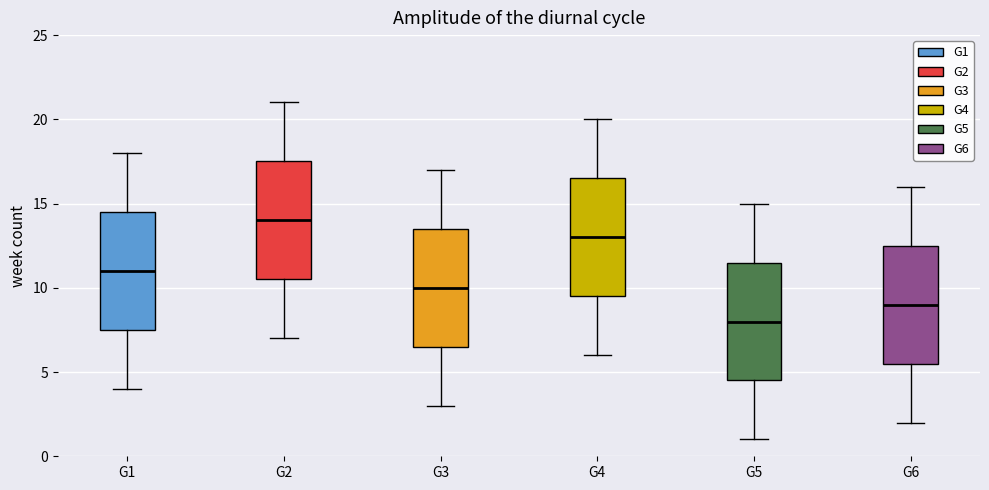

Where does the upper whisker of the box for G6 end on the y-axis? The values are not printed on the chart, so give them approximately, as read against the axis.

16.0